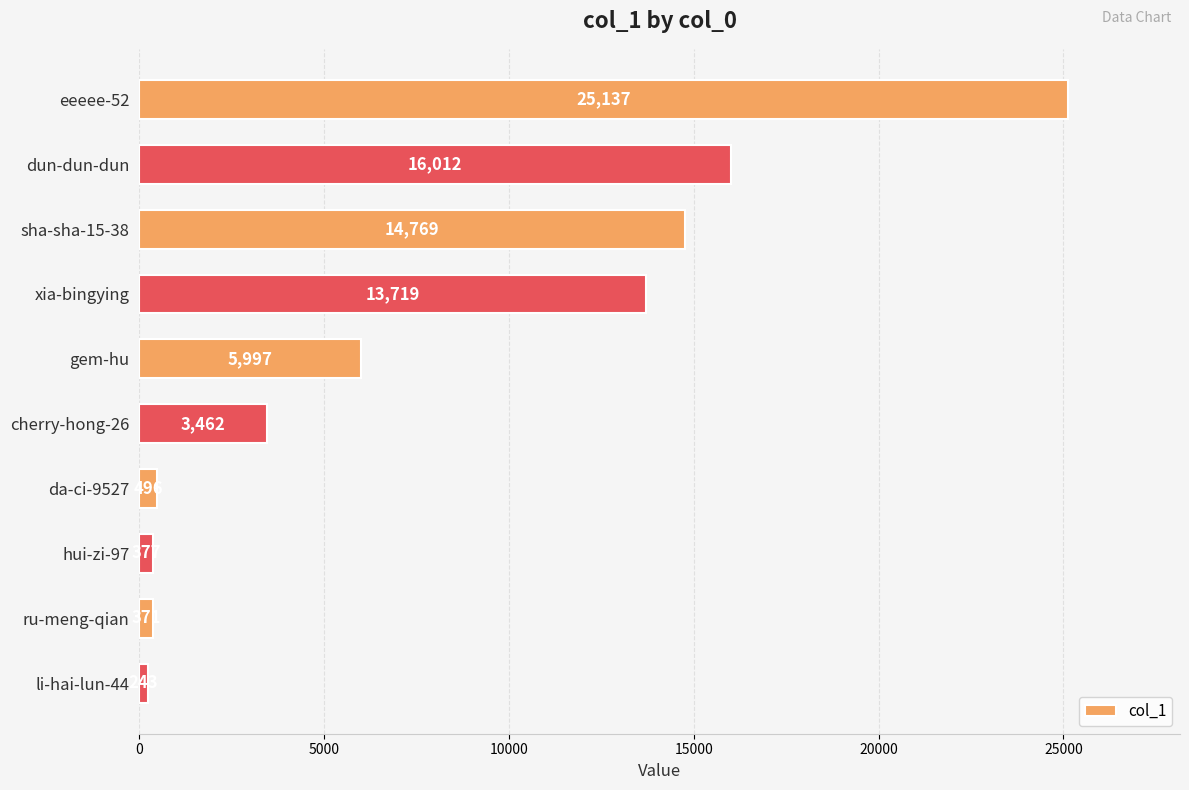

What value does the data have at cherry-hong-26?

3462